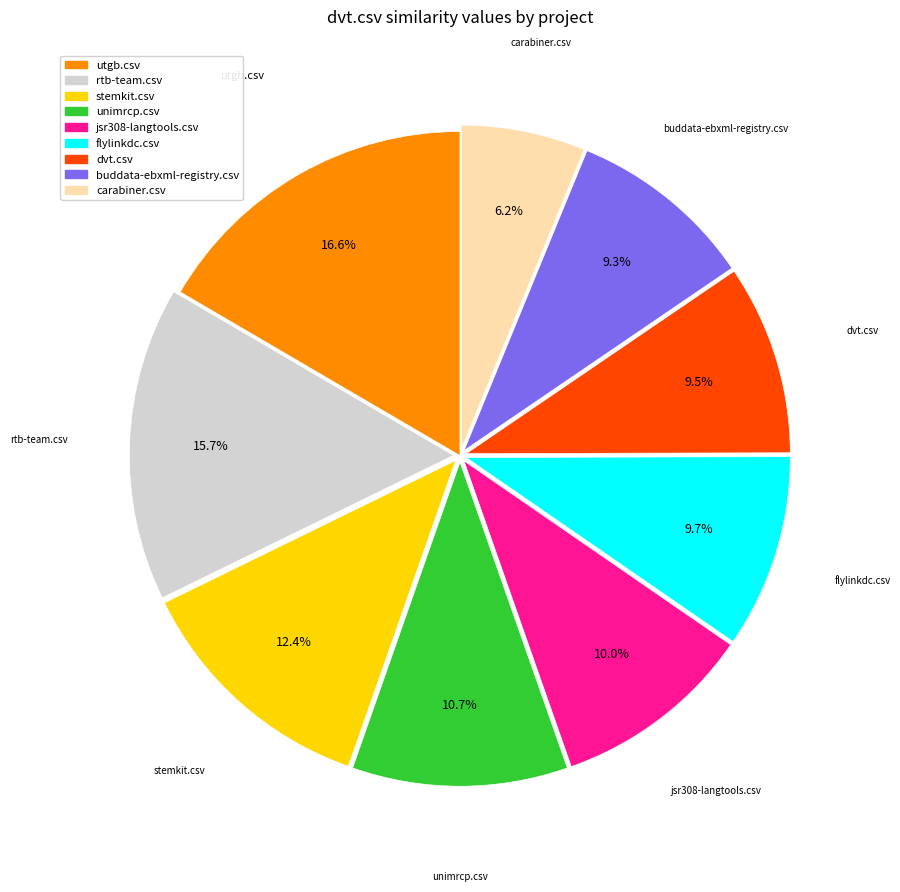

Is there a majority slice in this chart?

No